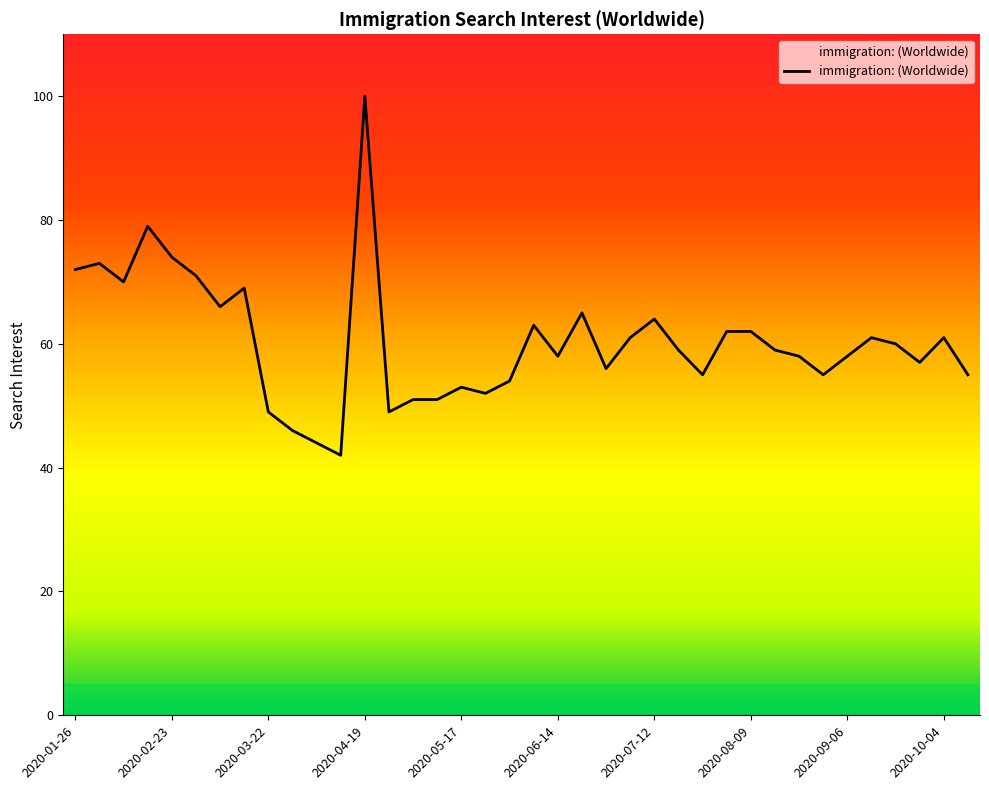

Does the chart have visible grid lines?

No